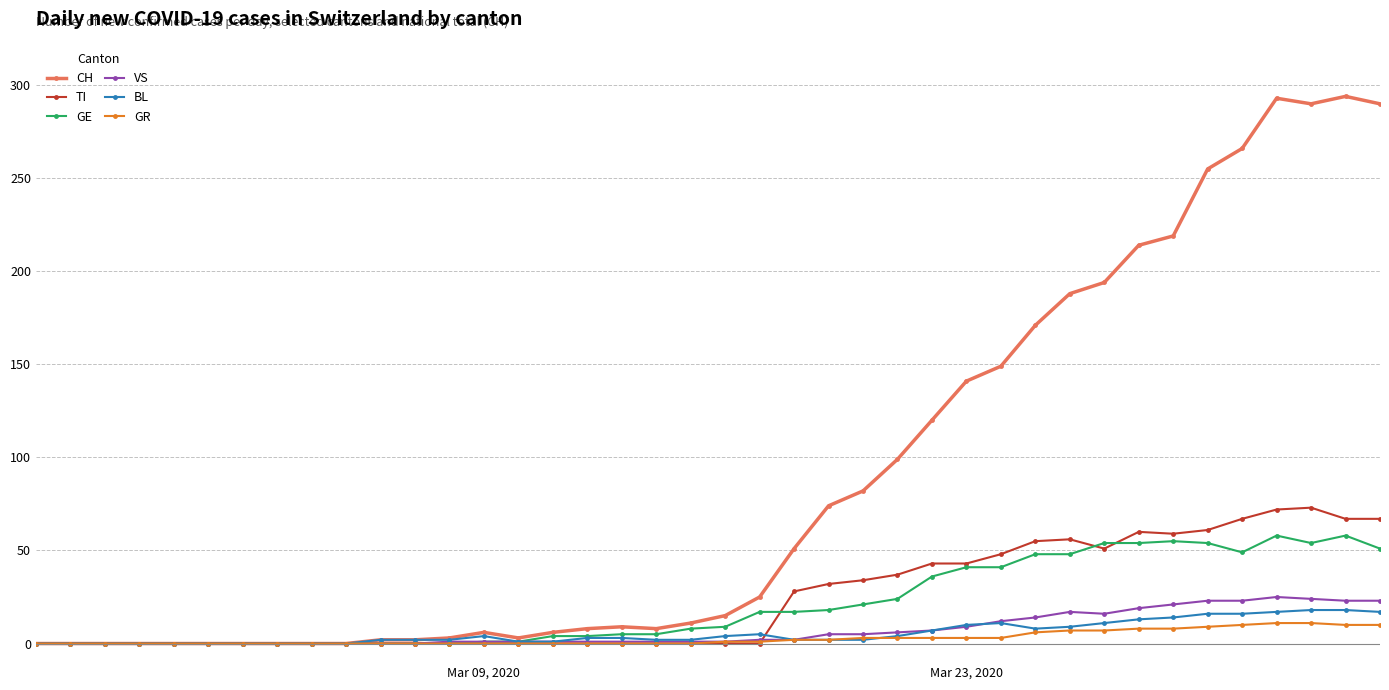

Which series has the largest total across all categories?

CH